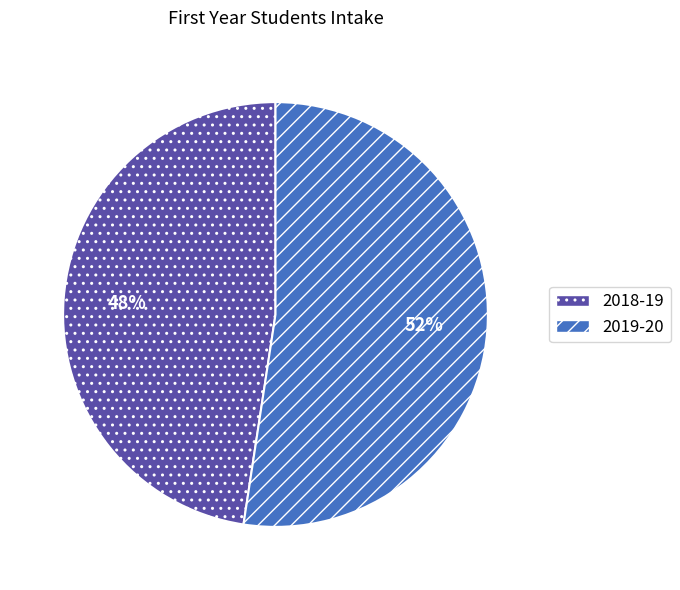

True or false: 2019-20 accounts for 52% of the total.

True